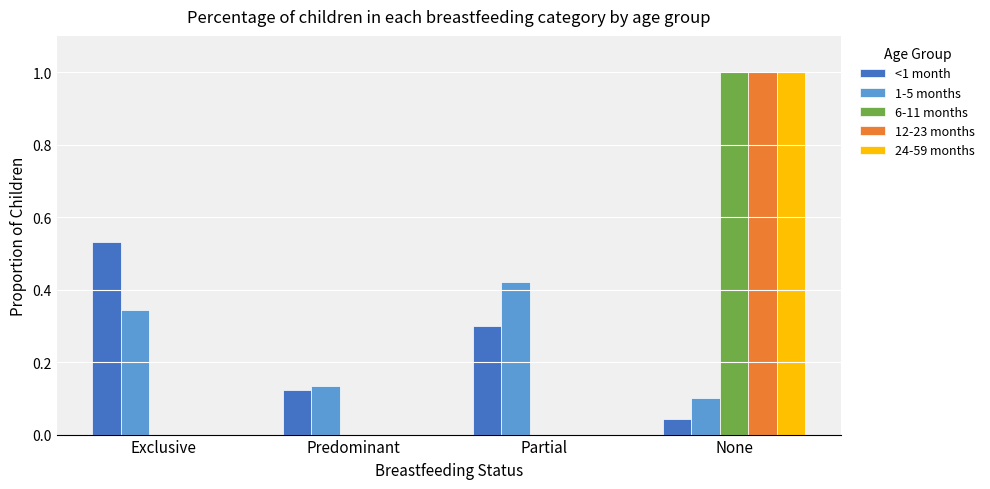

What is the sum of all 12-23 months values?

1.0